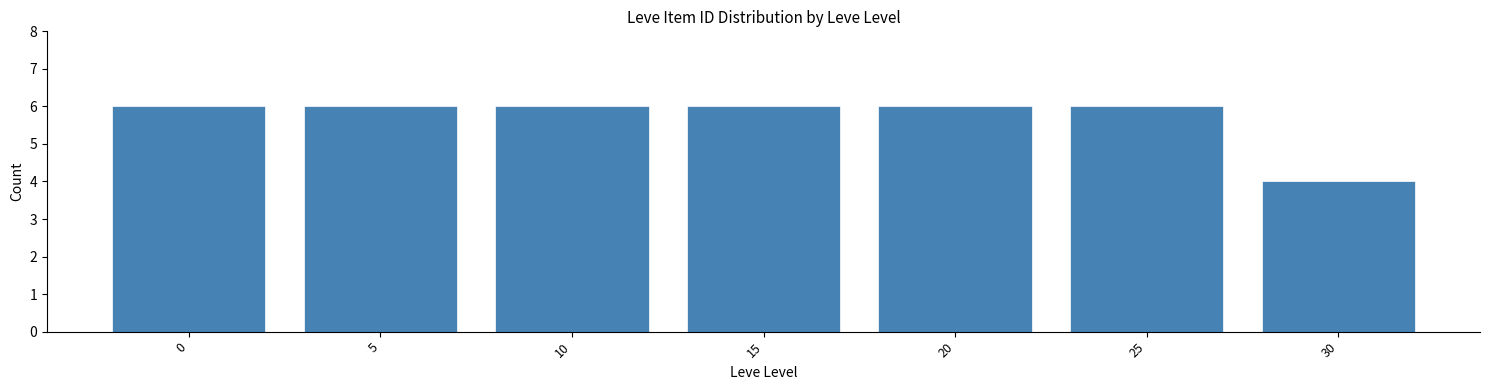

Reading right to left, list all the values displayed in this chart.

4	6	6	6	6	6	6